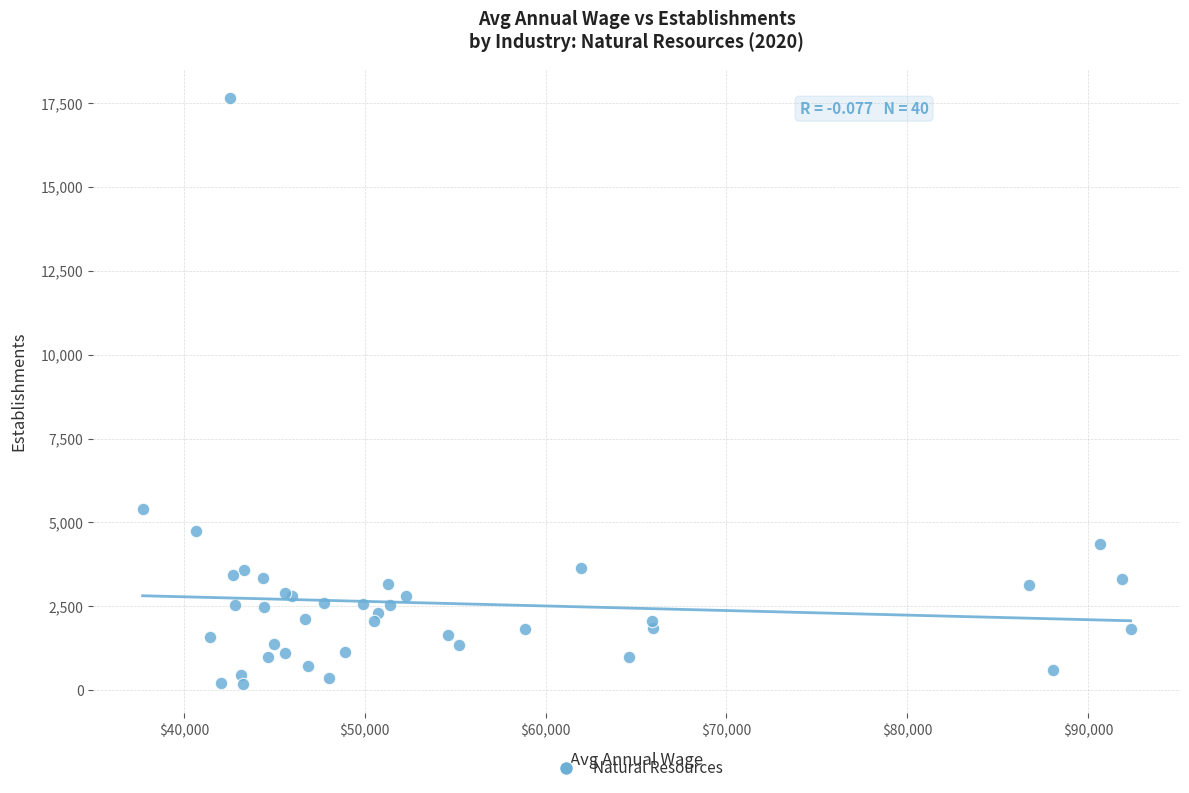

What Y value in the scatter plot is closest to 8918?

5394